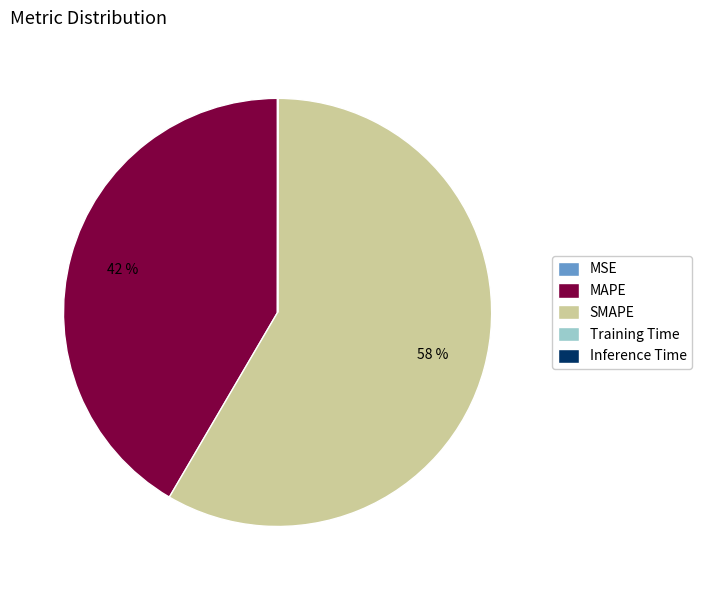

Which slice is the largest?

SMAPE